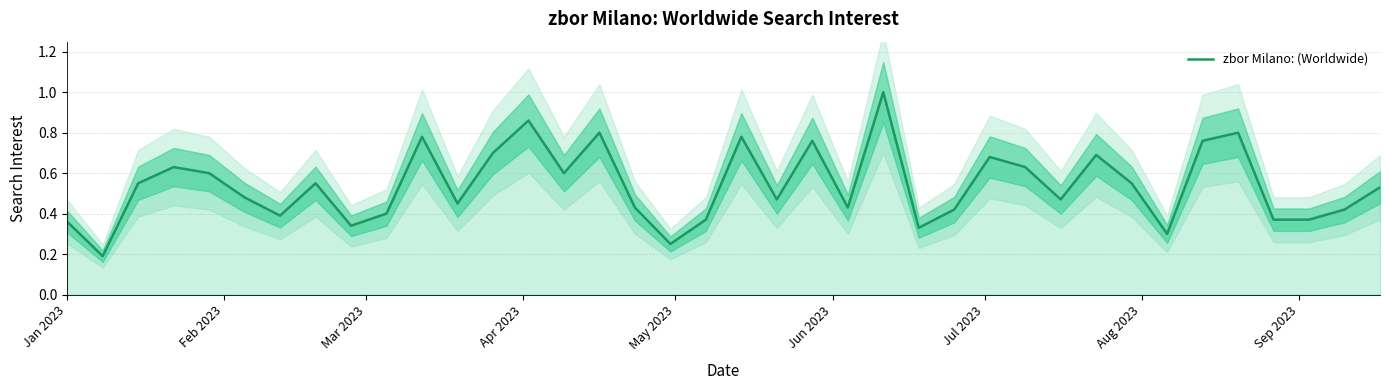

What is the maximum value for zbor Milano: (Worldwide)?

1.0